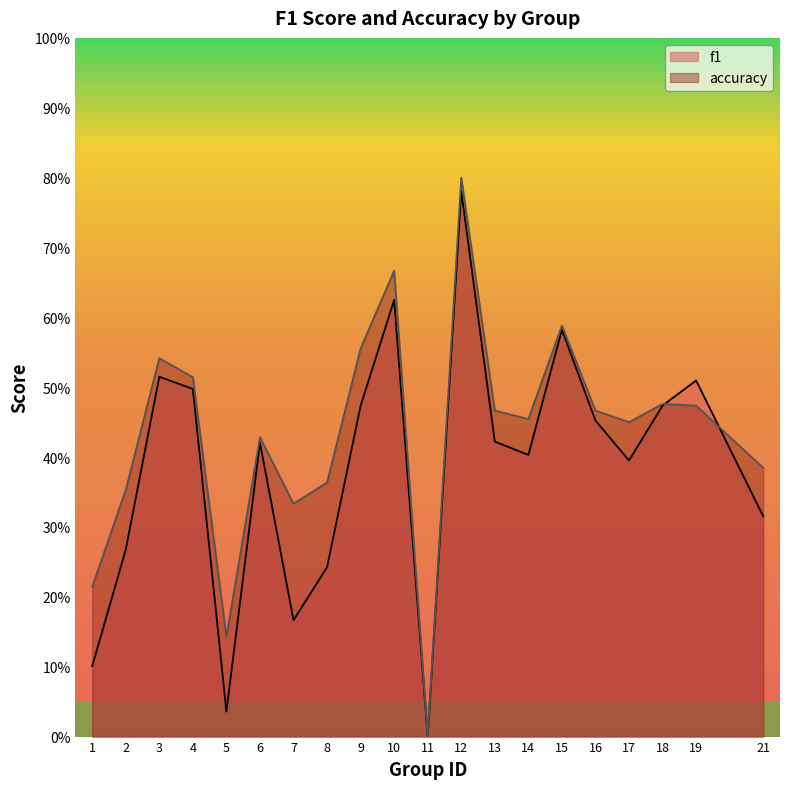

What is the value of the f1 point at the 16th from the left?

0.5